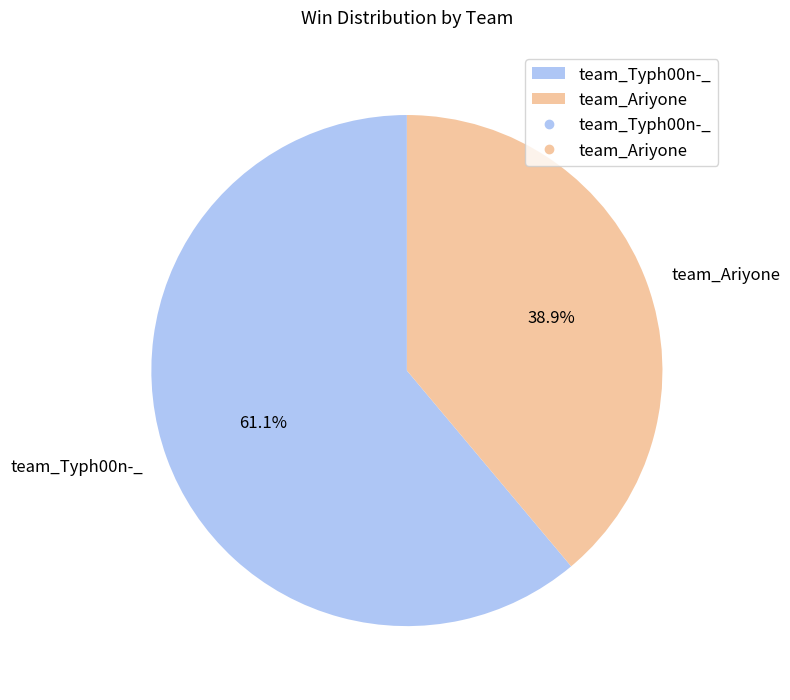

Rank the categories by value from lowest to highest.

team_Ariyone, team_Typh00n-_